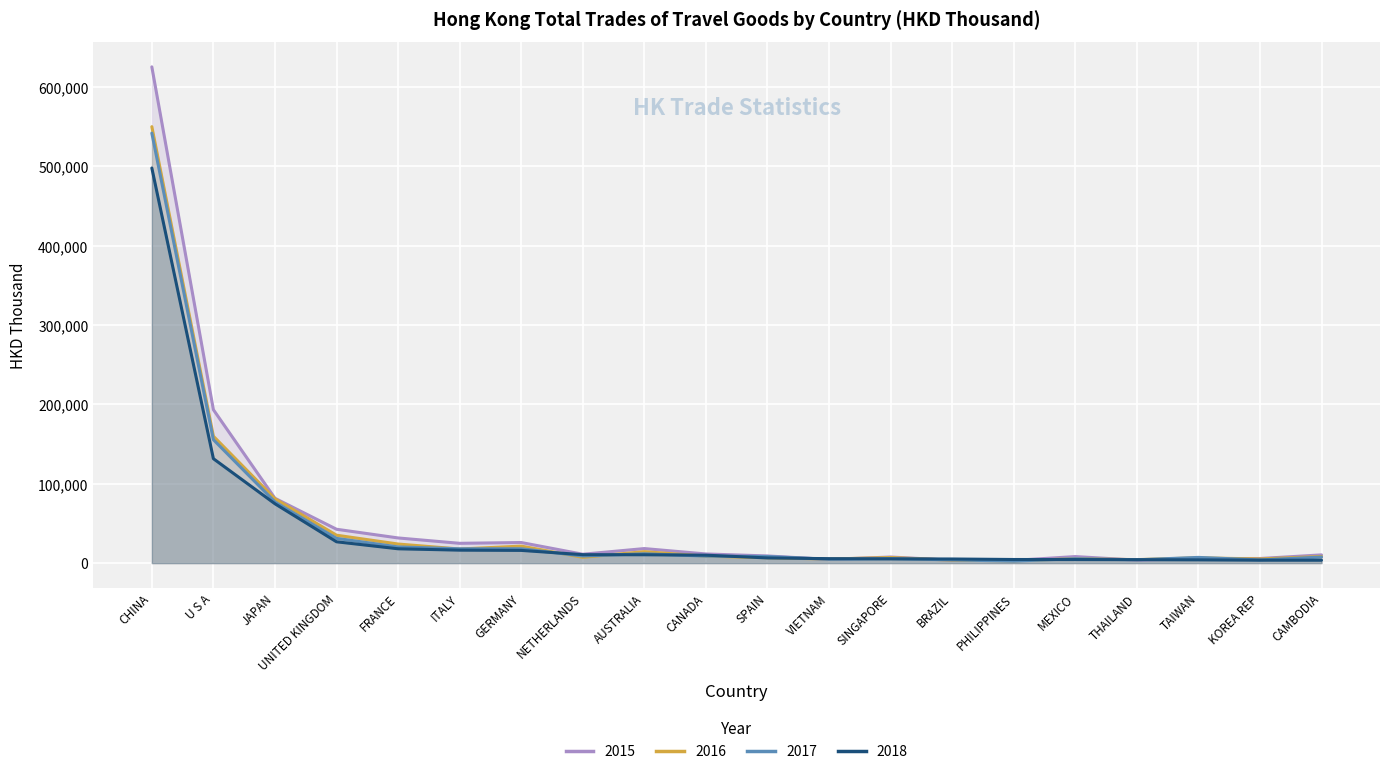

At which category does 2015 reach its first local peak?

GERMANY